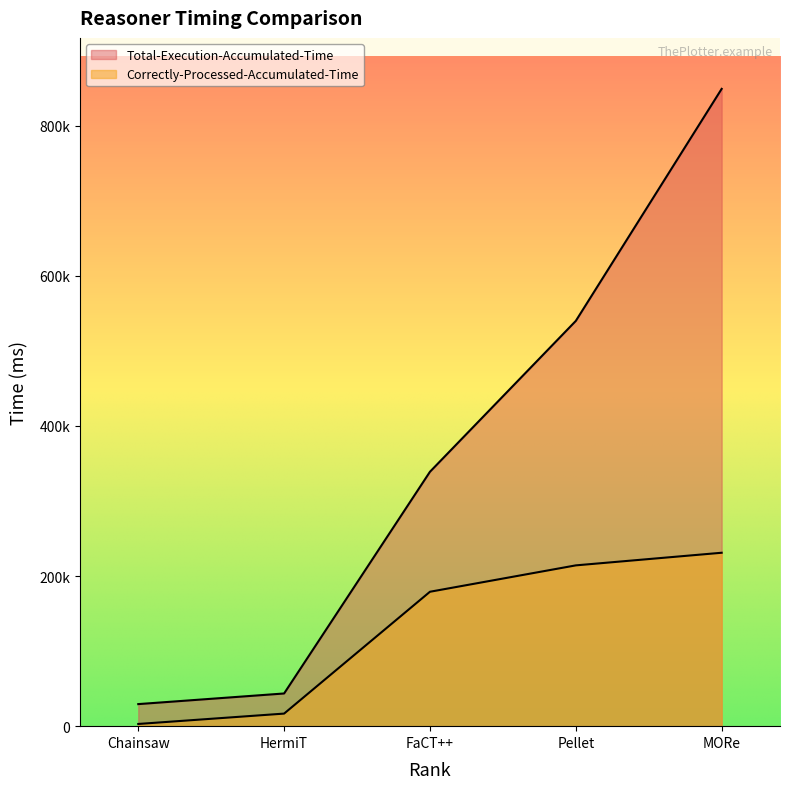

How many data points does each series have?

5